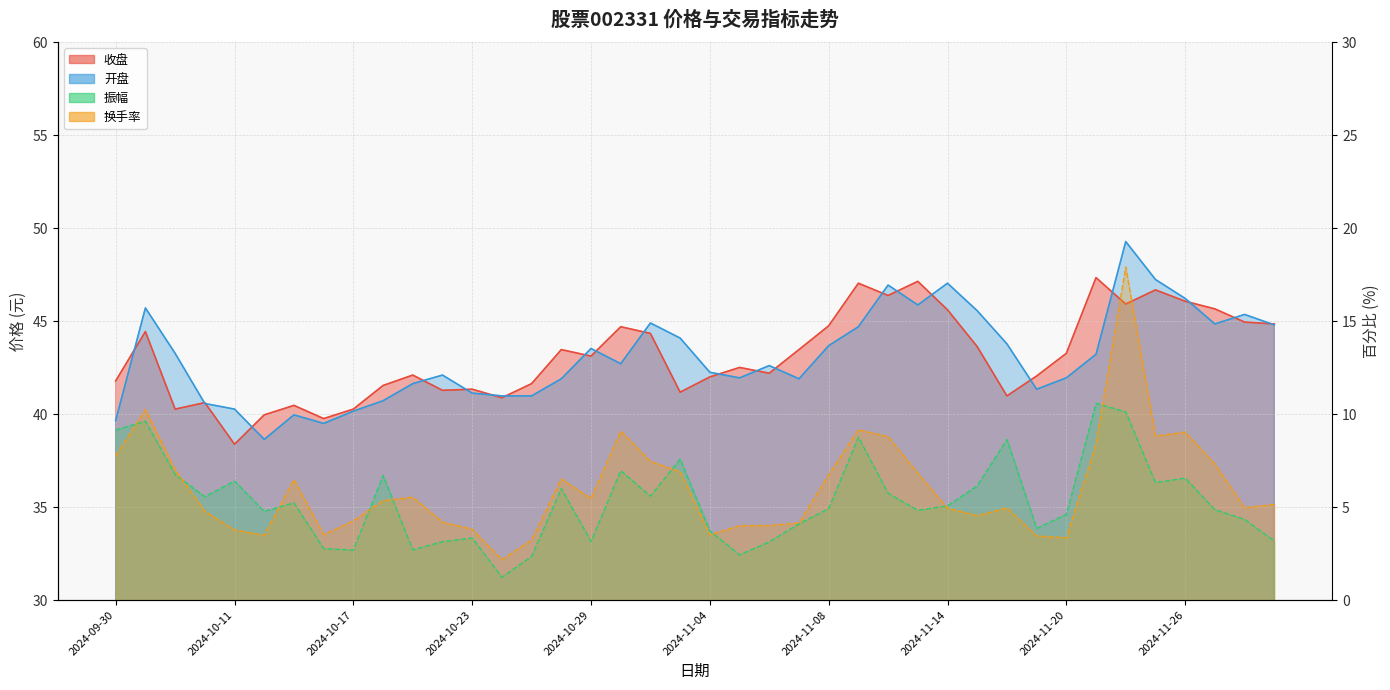

Which series has the largest total across all categories?

收盘